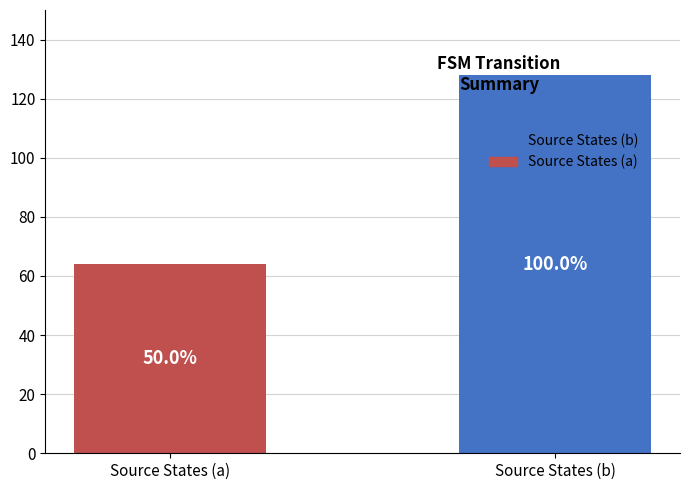

Does the chart contain any negative values?

No